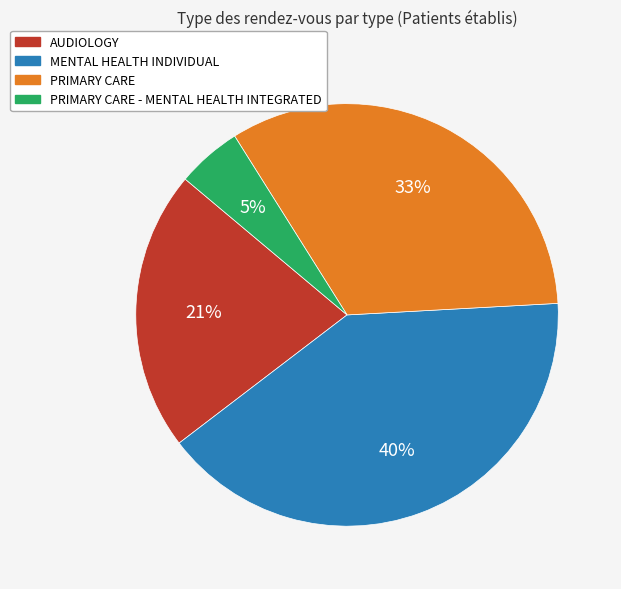

Which slice is the largest?

MENTAL HEALTH INDIVIDUAL